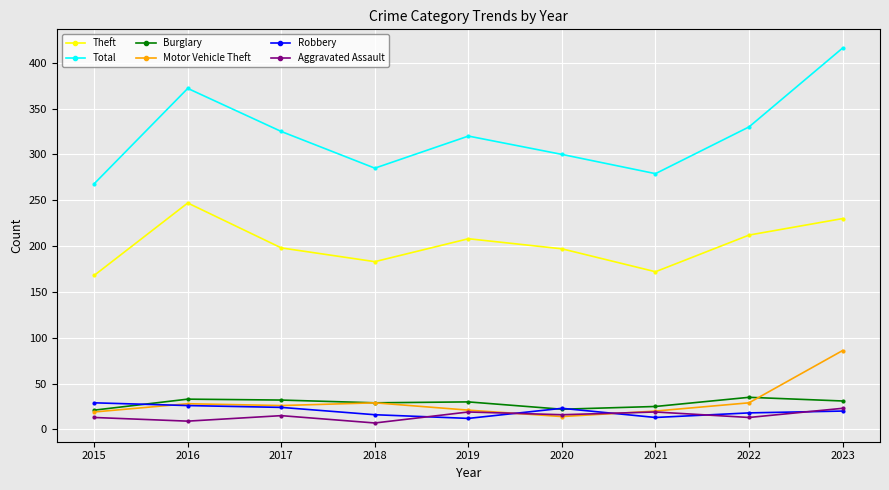

Is this an area chart (filled region under the line)?

No